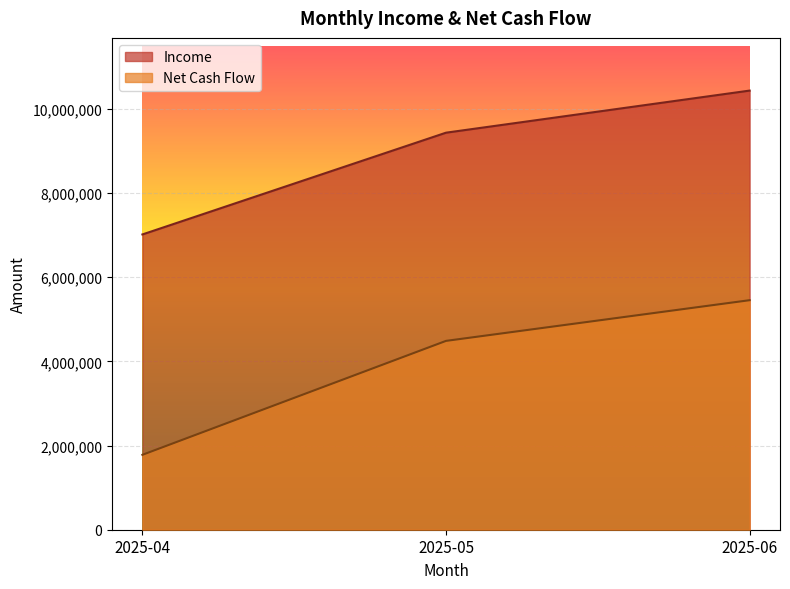

At which label does Income first exceed 9435452?

2025-06